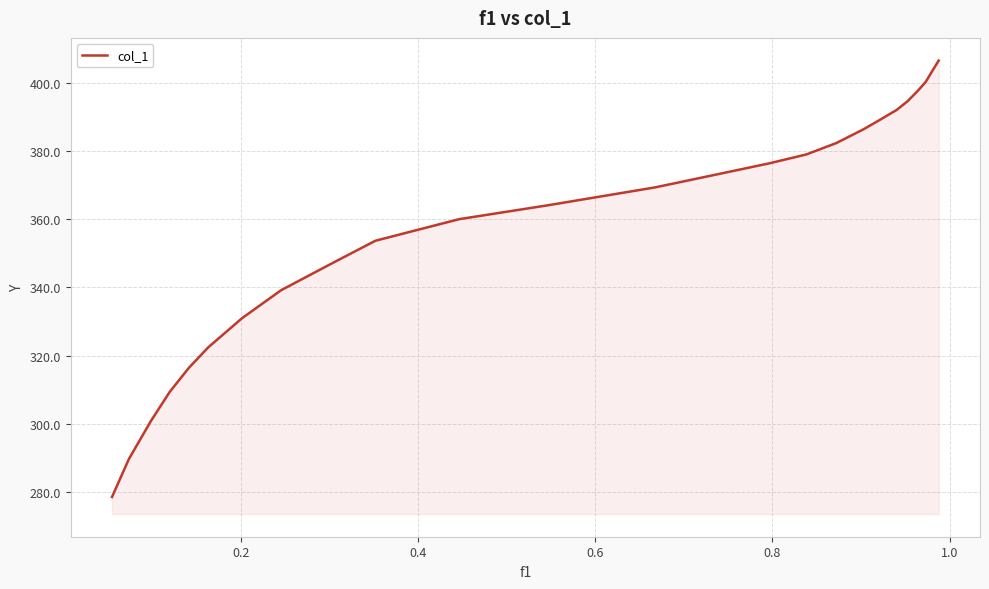

Does the chart have visible grid lines?

Yes